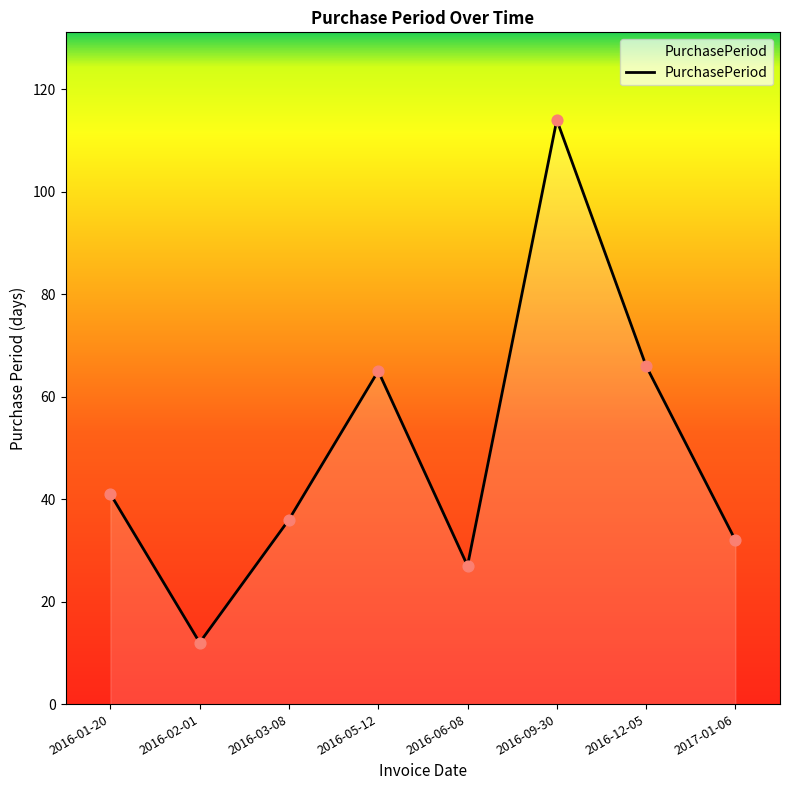

What is the change in value from 2016-01-20 to 2016-12-05?

+25